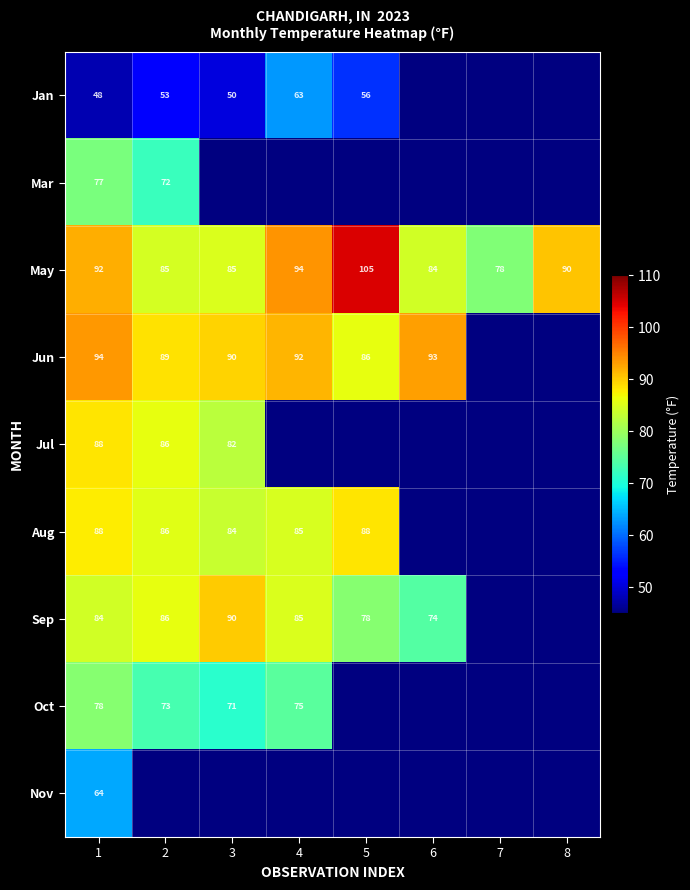

The May series shows 162 at 8. True or false?

False